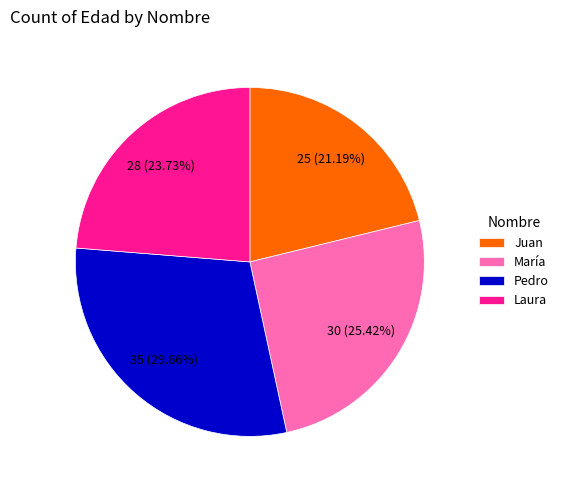

Between Laura and María, which is larger?

María